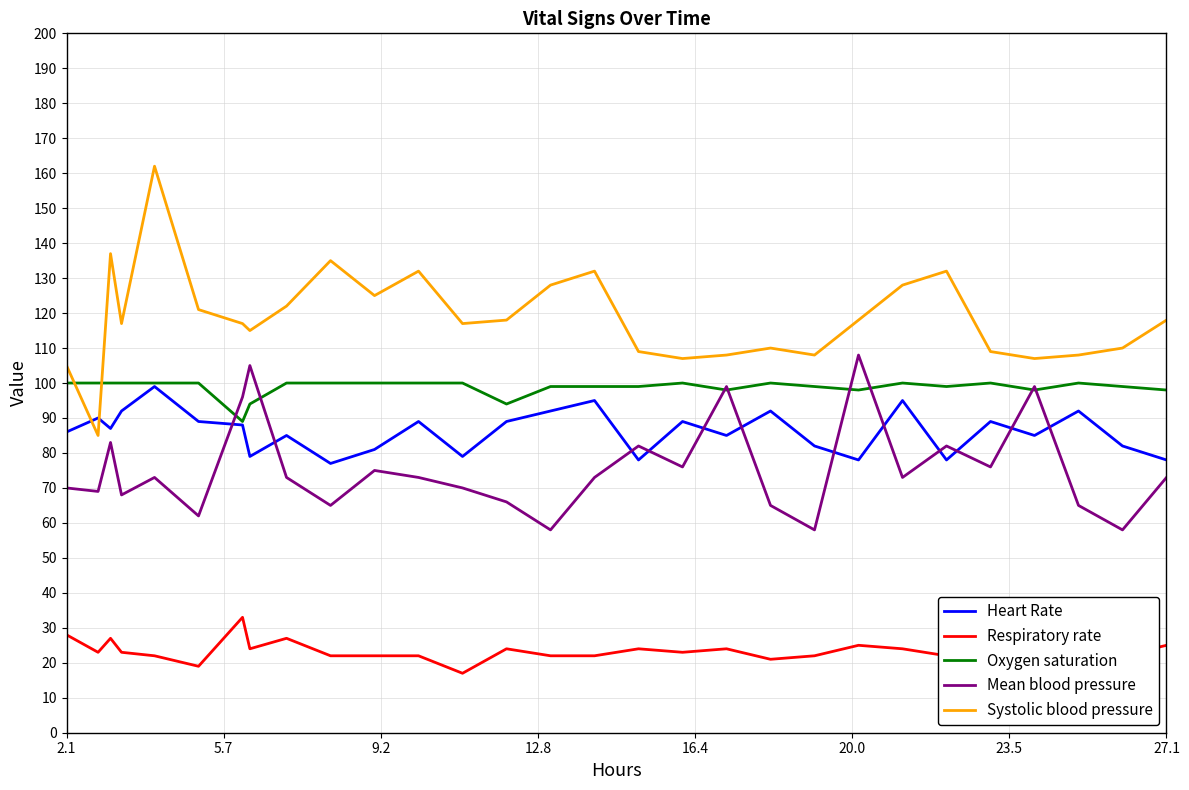

Which series has the largest range (max minus min)?

Systolic blood pressure